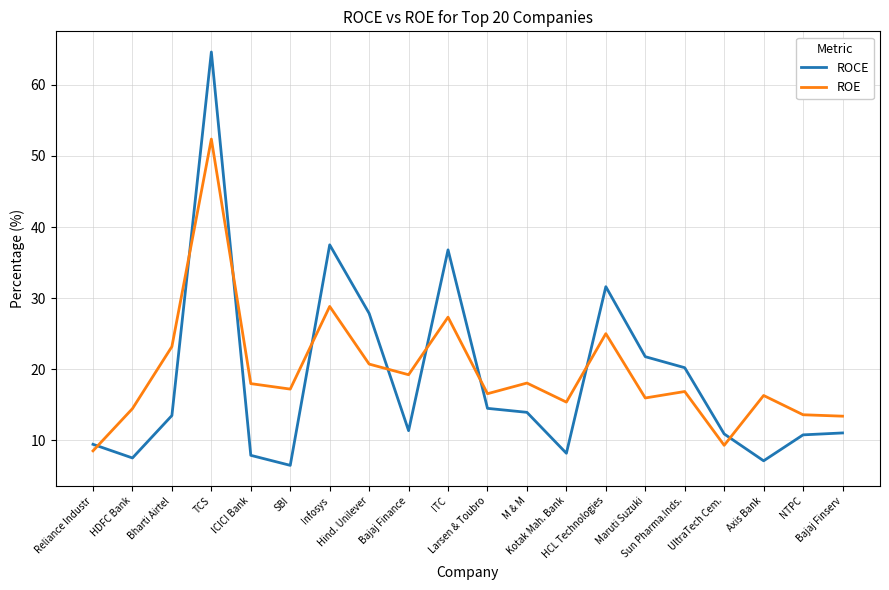

At which category does ROCE reach its first local peak?

TCS